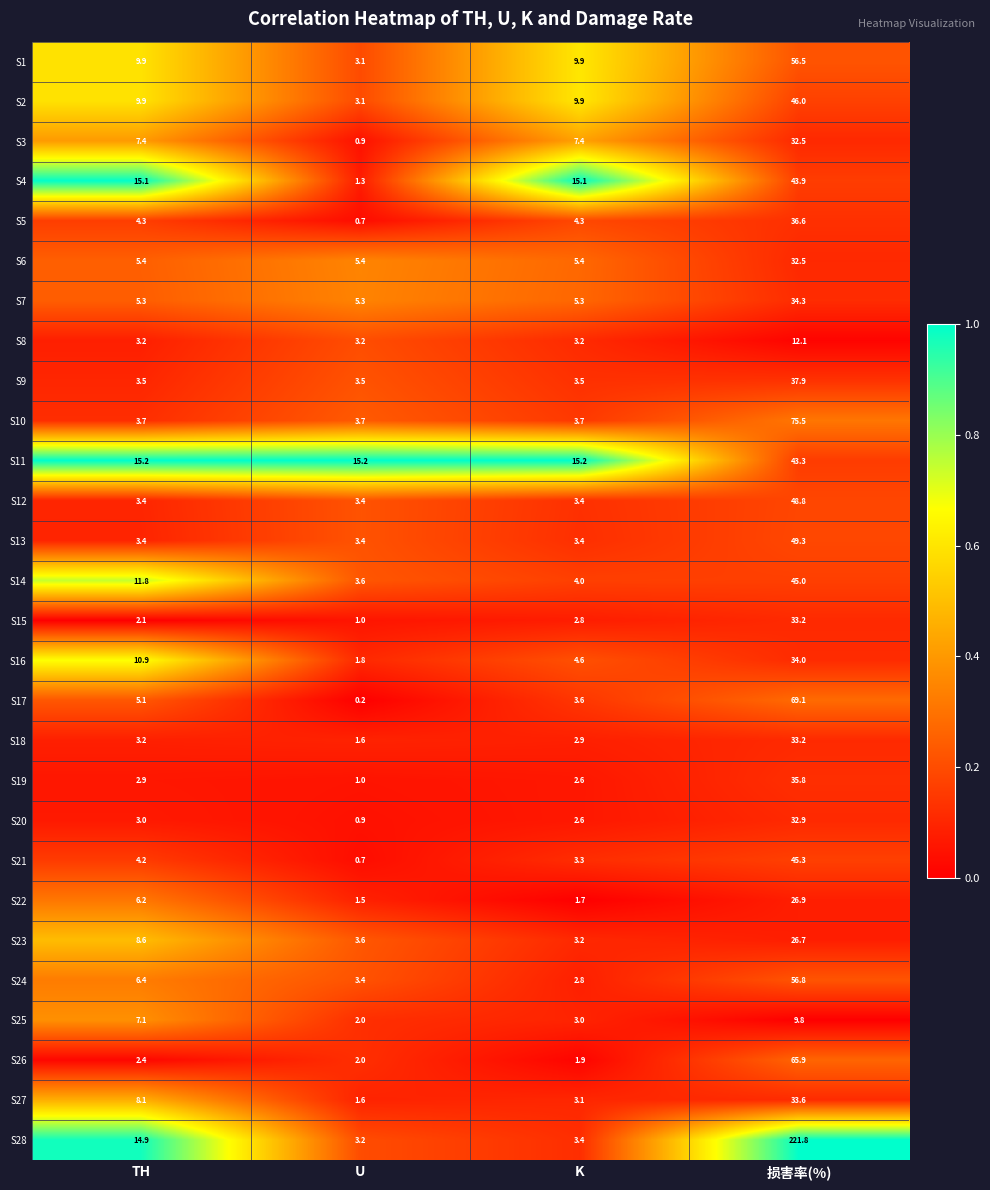

What is the spread (max minus min) of values at TH?

13.1